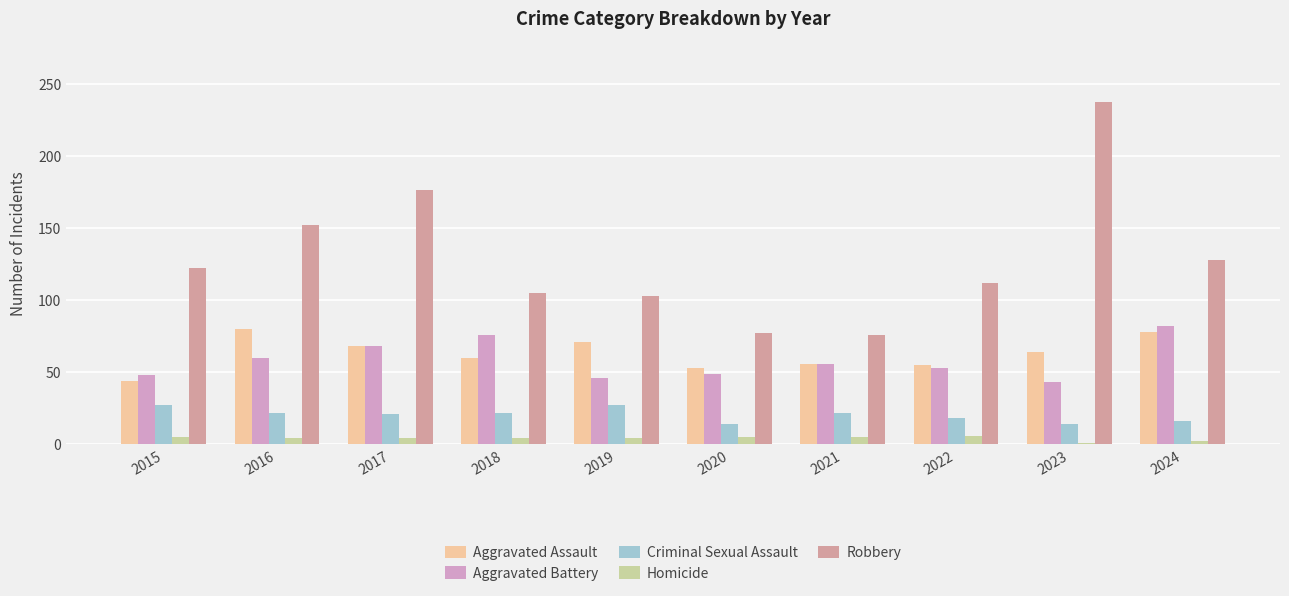

The Homicide series shows 1 at 2023. True or false?

True